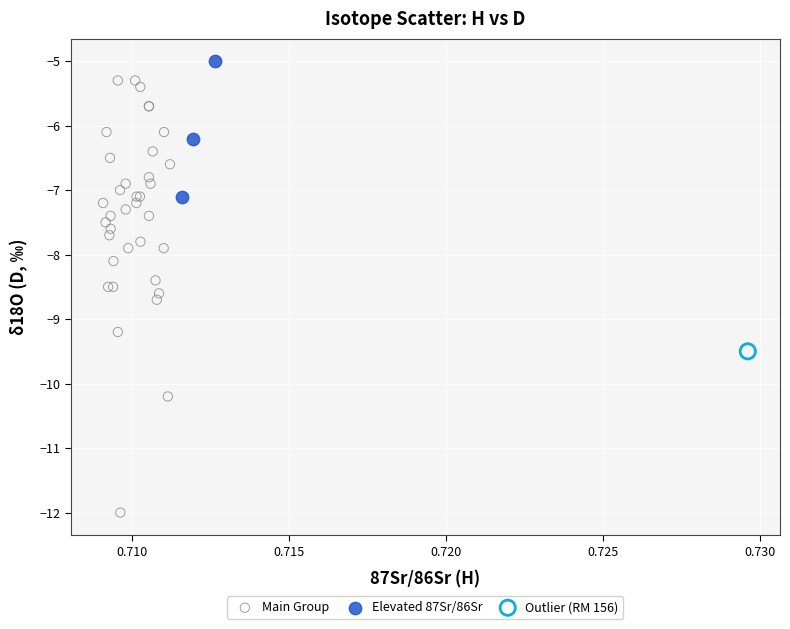

What are all the series names shown in the legend?

Main Group, Elevated 87Sr/86Sr, Outlier (RM 156)